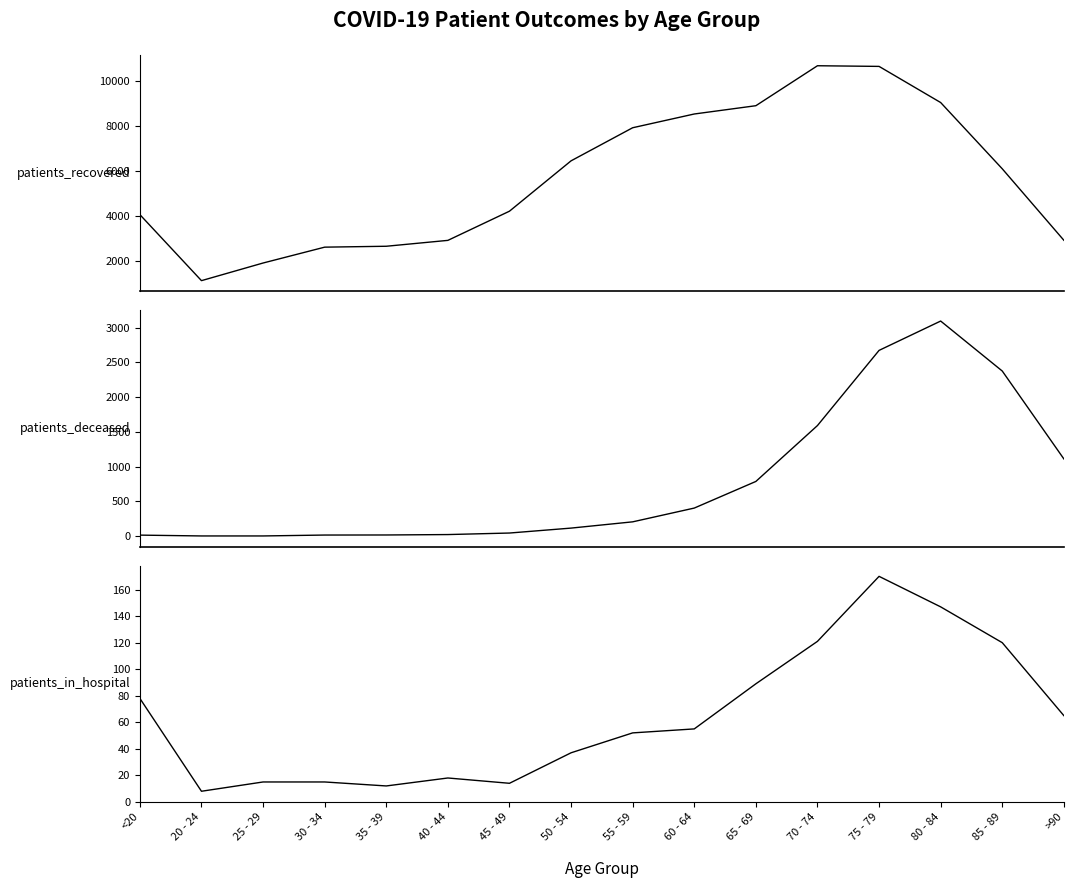

What position from the left is 60 - 64?

10